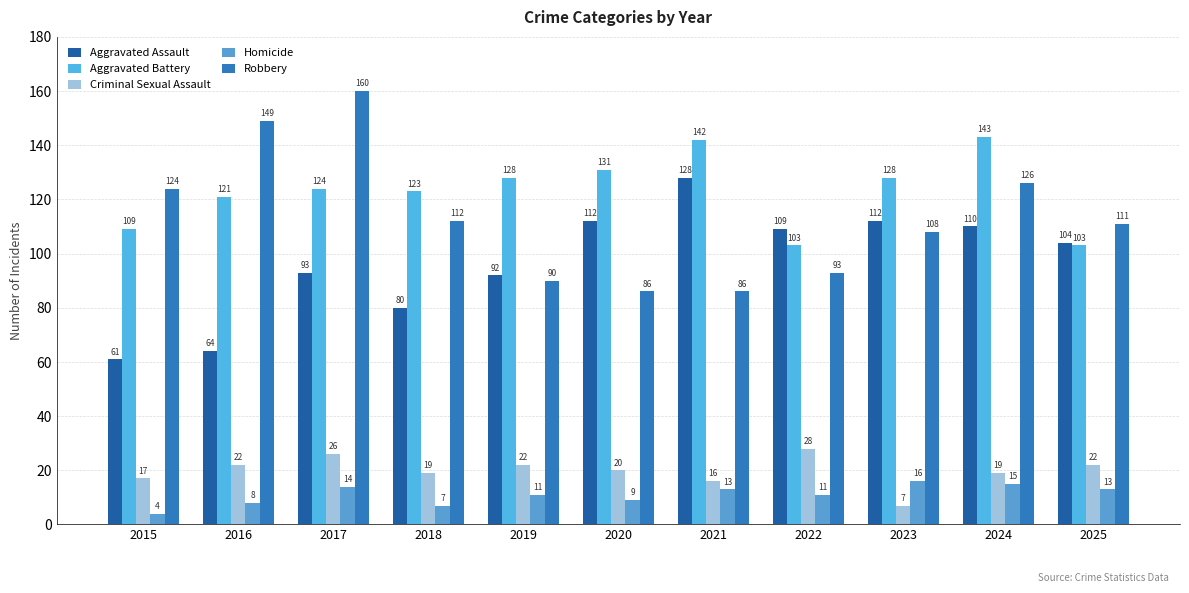

Which series changed the most between 2017 and 2025?

Robbery